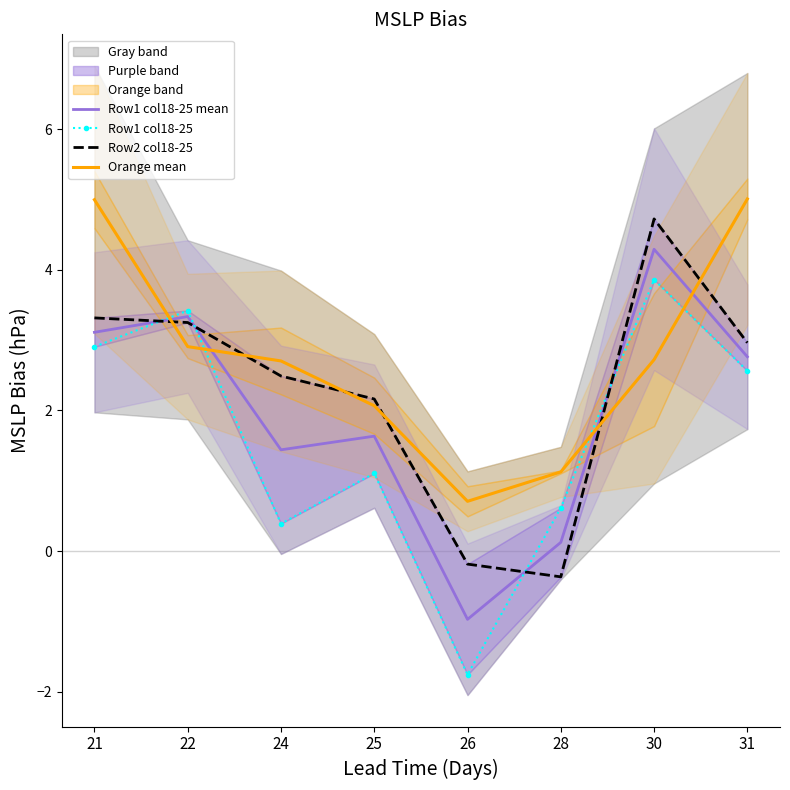

What is the total value across all series at 31?

13.3